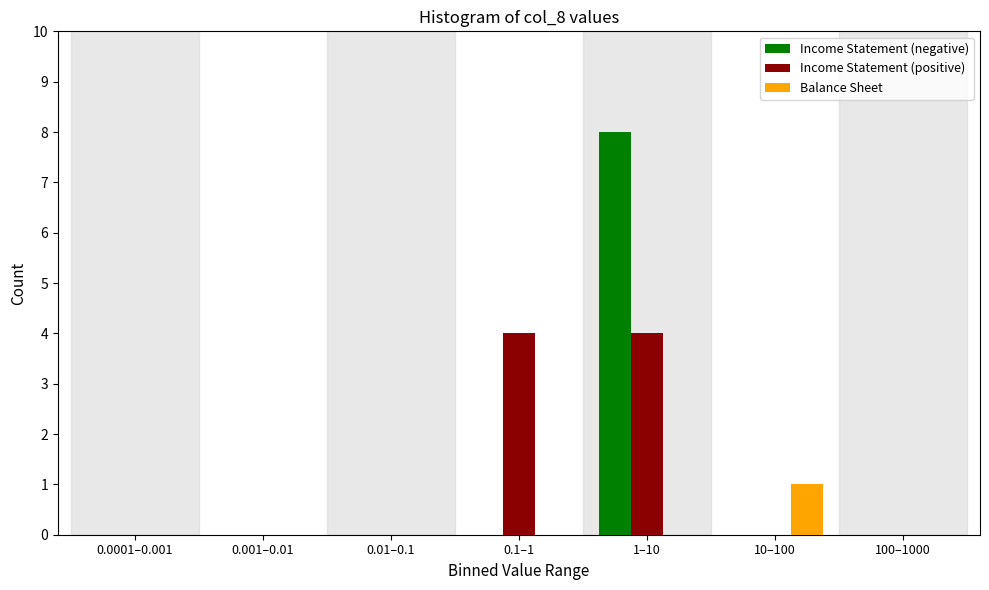

Reading left to right, list all the values displayed in this chart.

Income Statement (negative): 0.0001–0.001=0	0.001–0.01=0	0.01–0.1=0	0.1–1=0	1–10=8	10–100=0	100–1000=0
Income Statement (positive): 0.0001–0.001=0	0.001–0.01=0	0.01–0.1=0	0.1–1=4	1–10=4	10–100=0	100–1000=0
Balance Sheet: 0.0001–0.001=0	0.001–0.01=0	0.01–0.1=0	0.1–1=0	1–10=0	10–100=1	100–1000=0